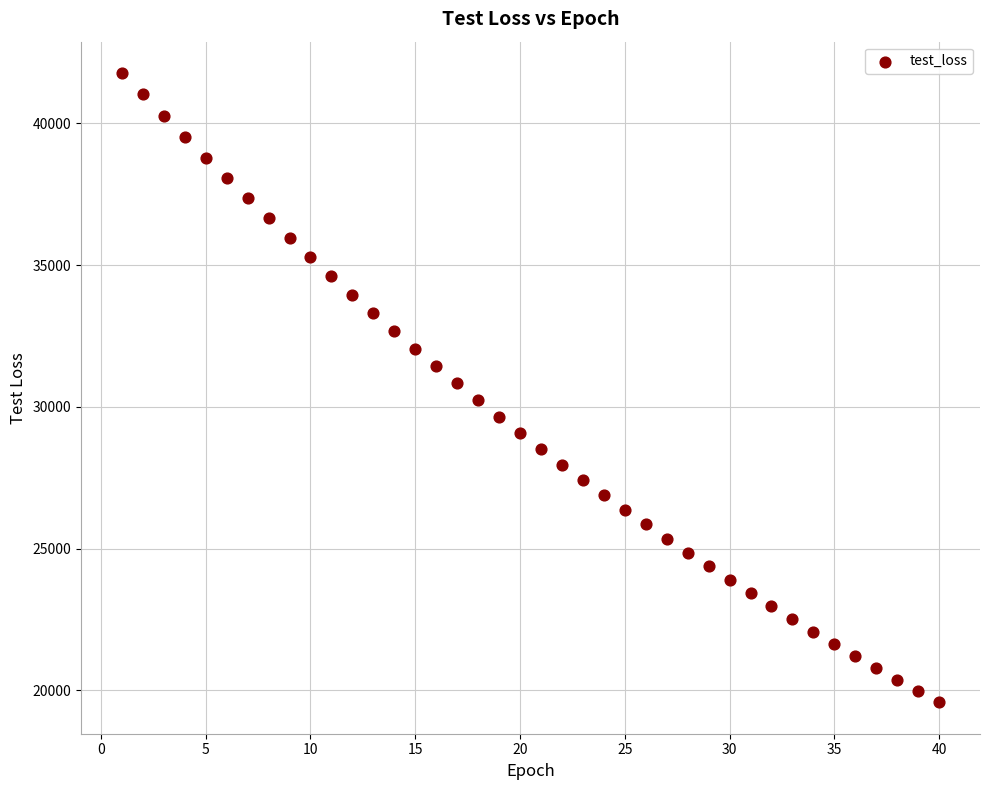

What is the range of X values (max minus min)?

39.0